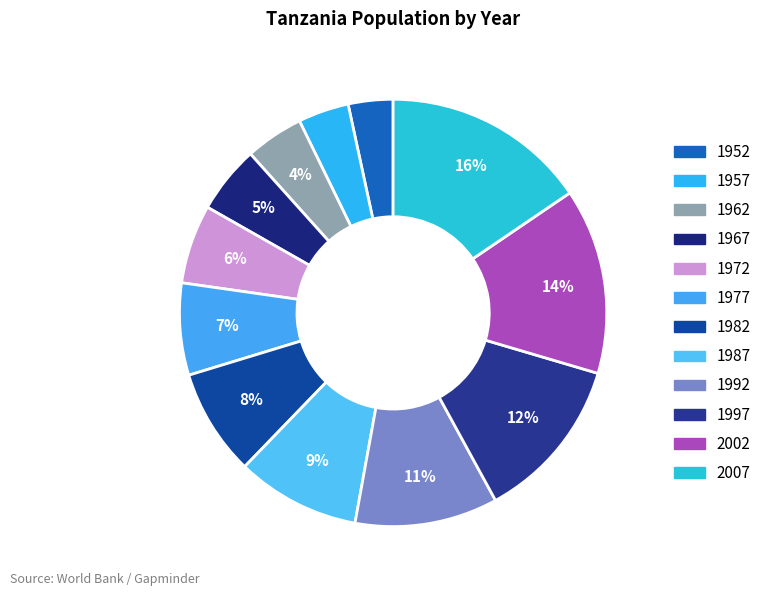

Which category has the biggest portion of the pie?

2007